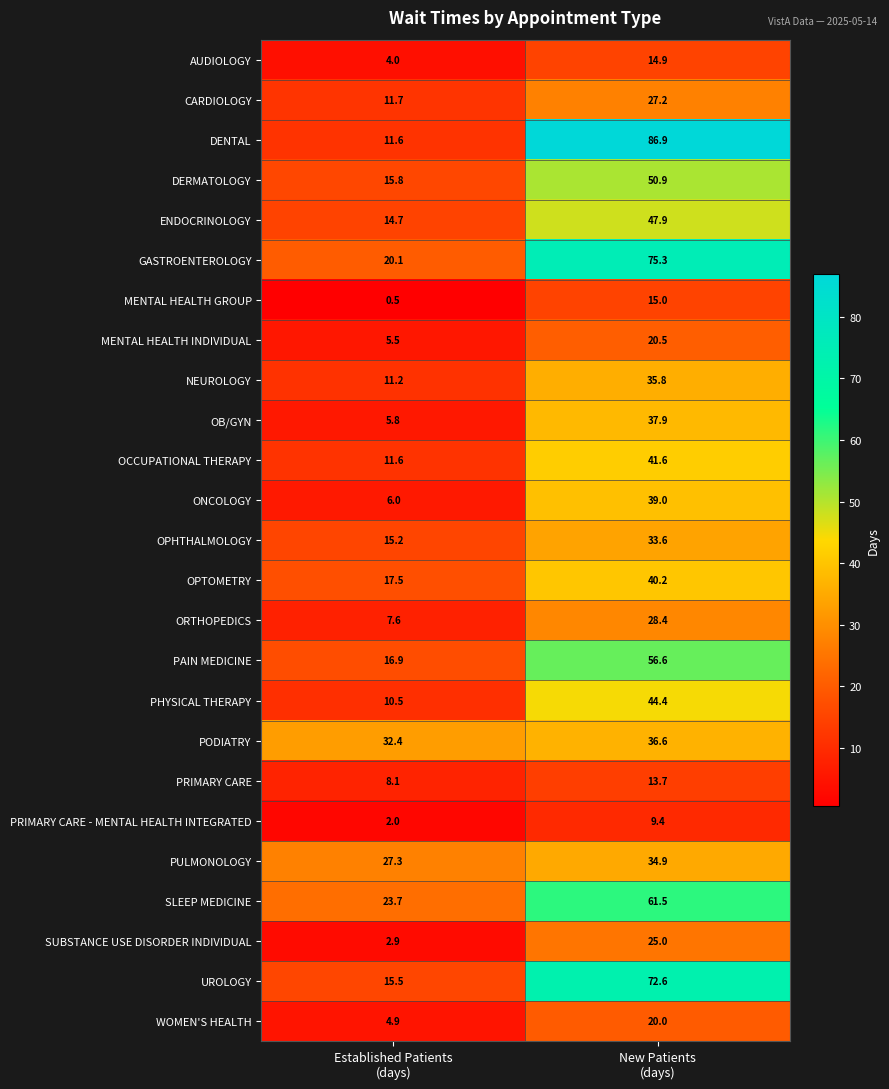

What is the lowest value of the OB/GYN series?

5.8